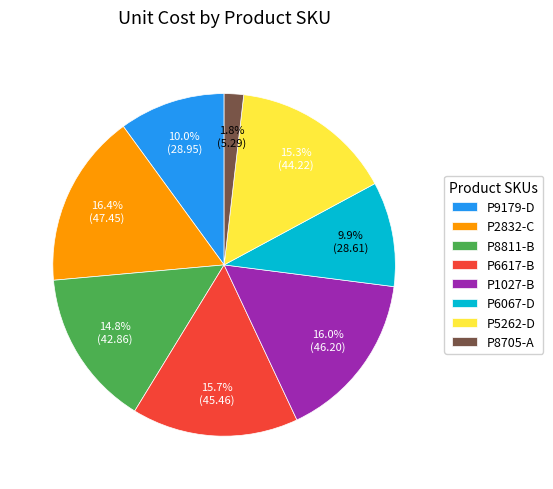

Between P1027-B and P6067-D, which is larger?

P1027-B